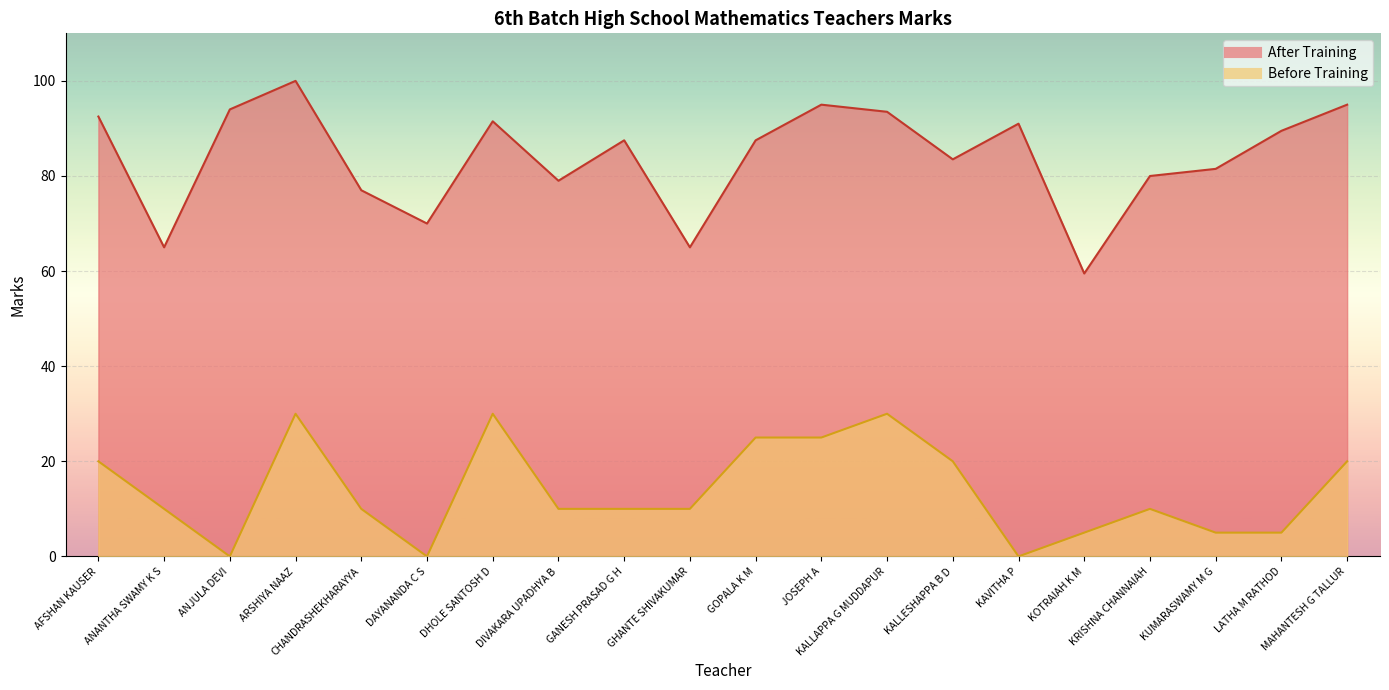

Rank the series by their average value, from lowest to highest.

Before Training, After Training